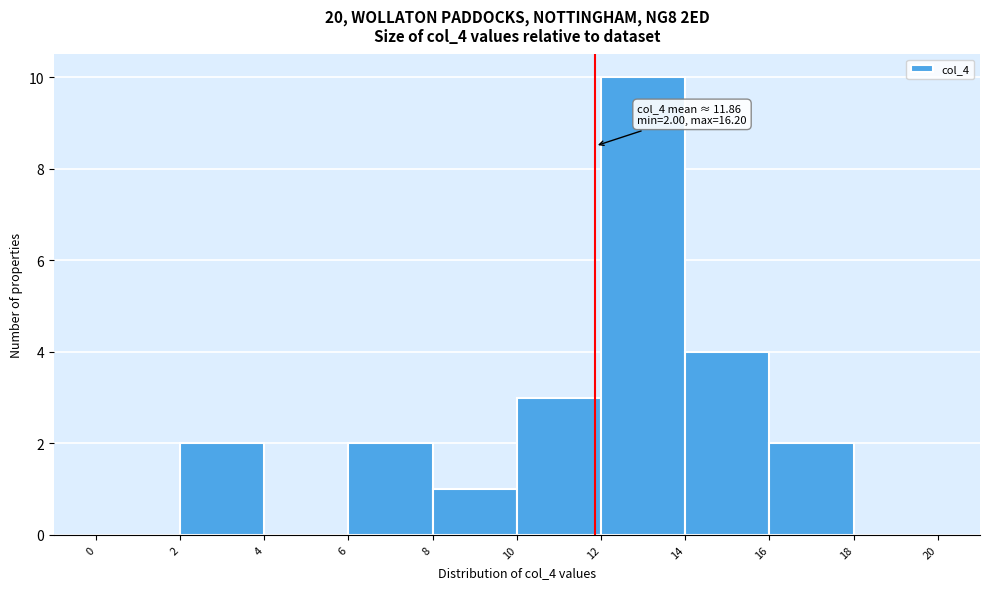

Over which range of the x-axis is the bar tallest?

12 to 14